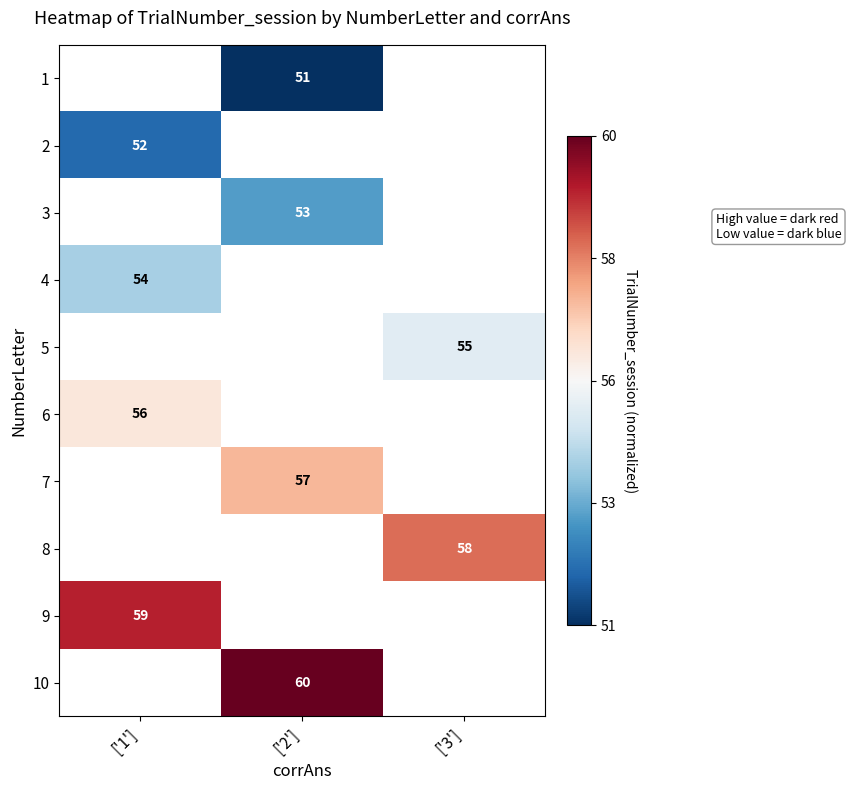

The value of 7 at ['2'] is 32. True or false?

False